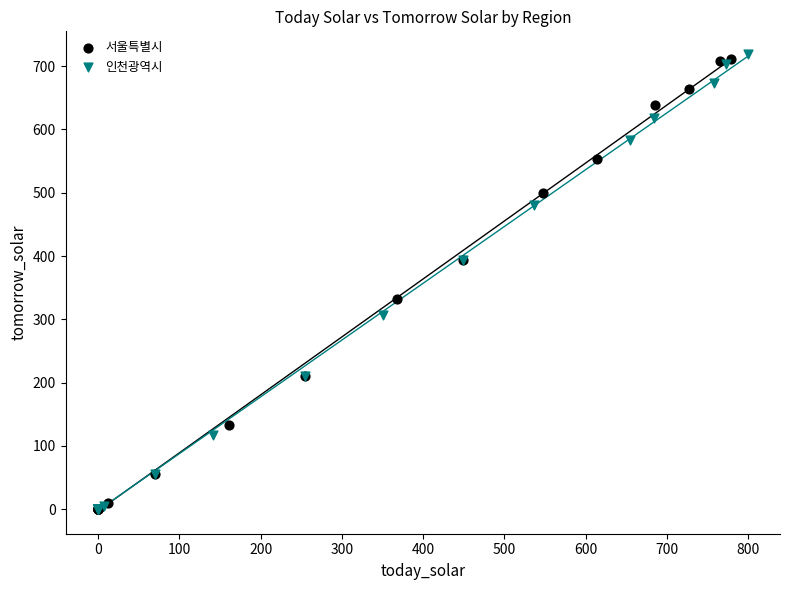

Which series contains the highest Y value?

인천광역시